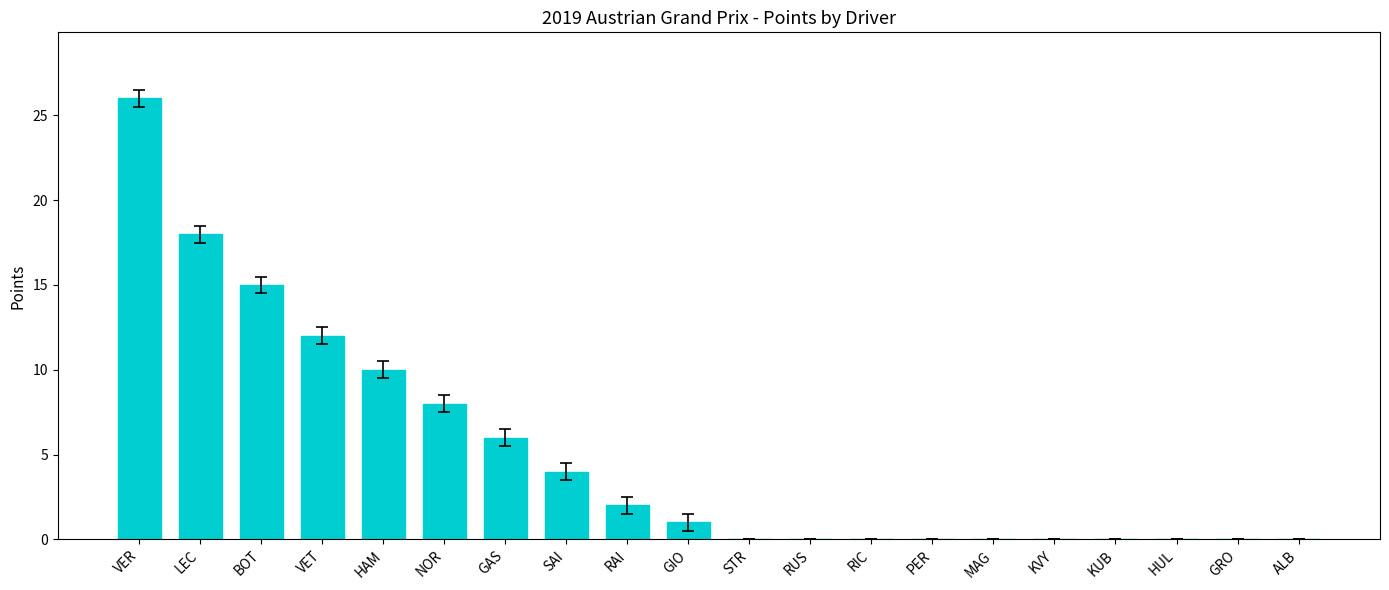

What is the greatest value displayed?

26